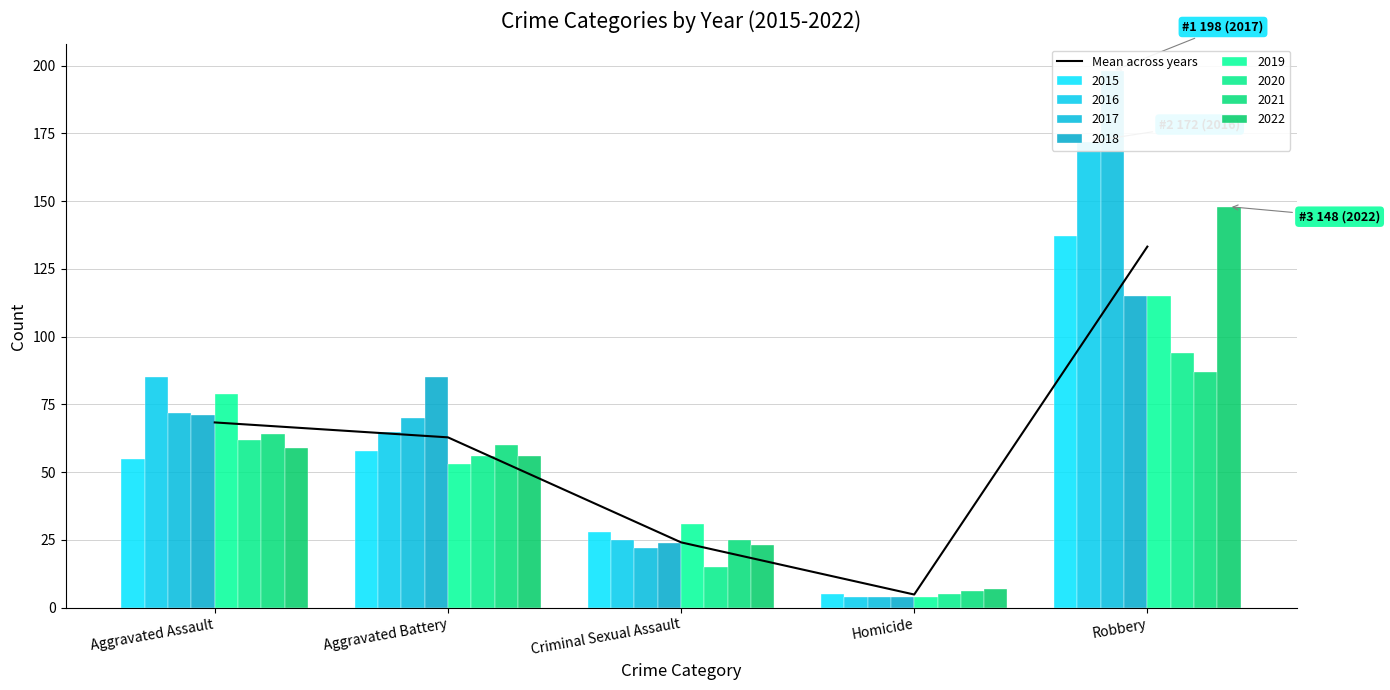

What is the value of the 3rd bar from the left?

24.1